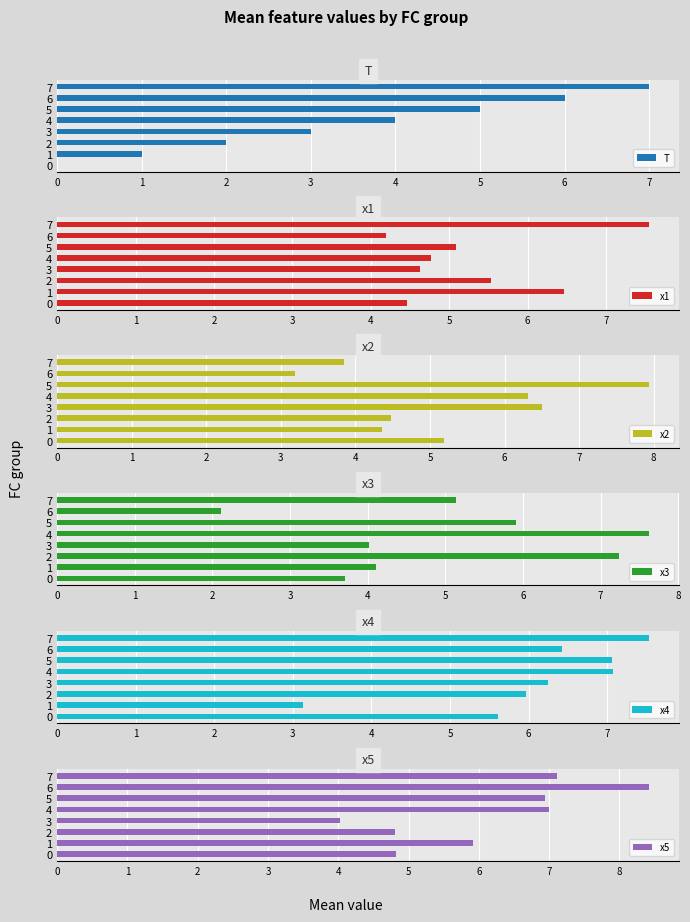

Which has a higher value, 2 or 5?

5